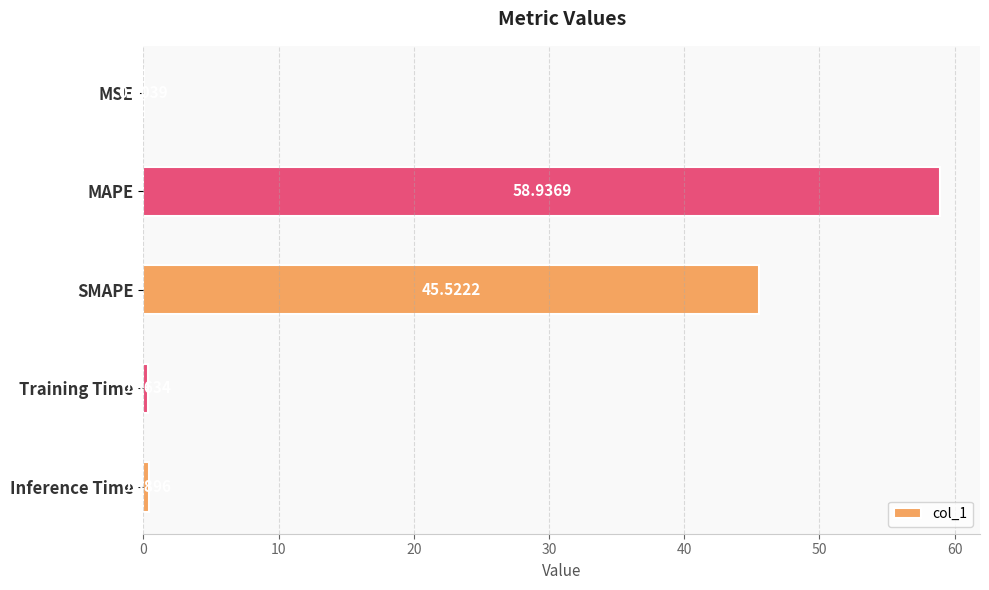

Does the chart contain stacked bars?

No